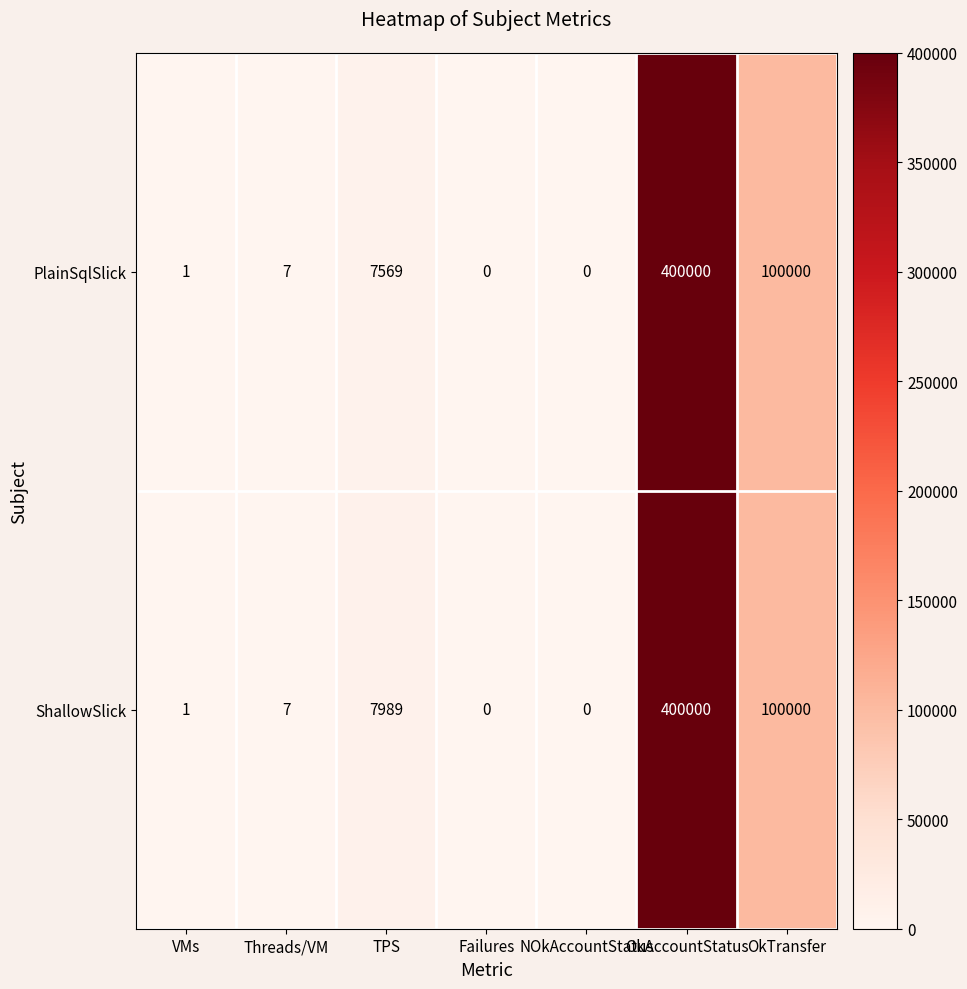

What is the sum of all ShallowSlick values?

507997